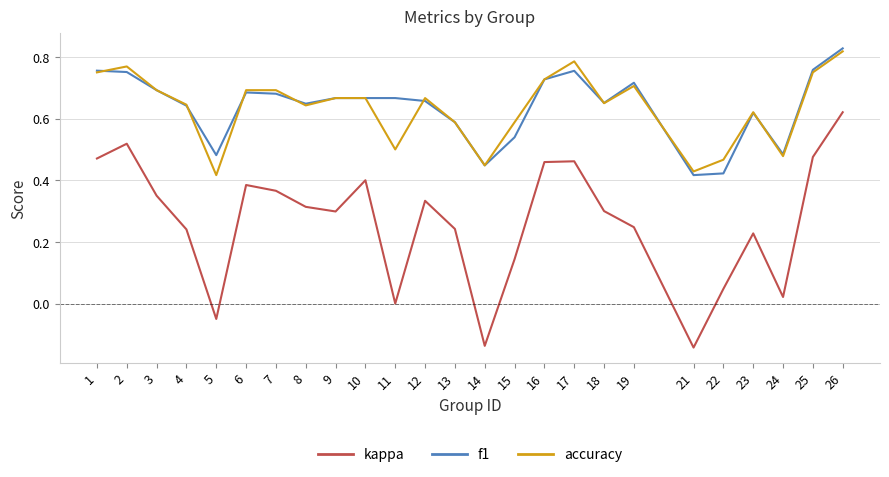

The value of f1 at 15 is 0.5. True or false?

True